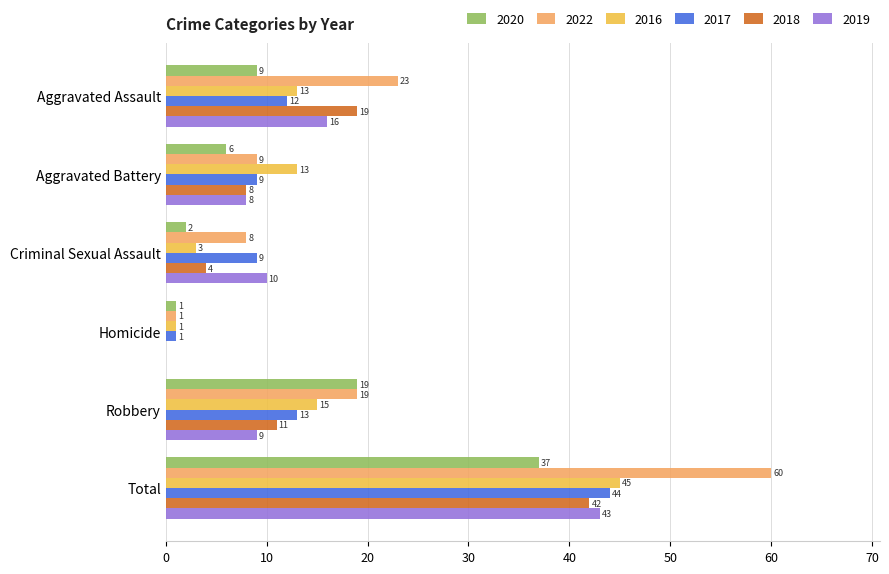

At which category is the sum across all series the highest?

Total